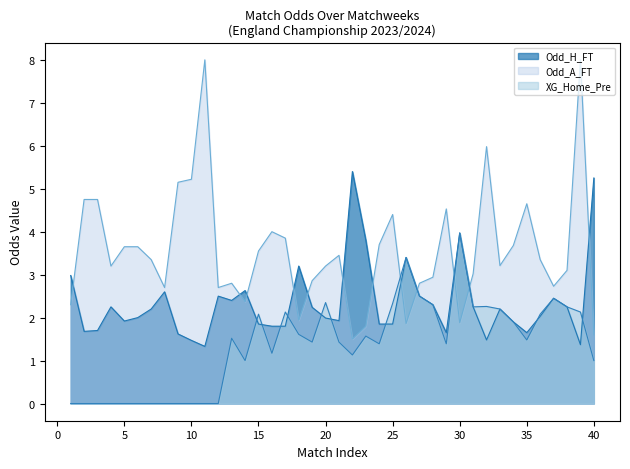

Where do Odd_A_FT and Odd_H_FT first cross each other?

1 and 2